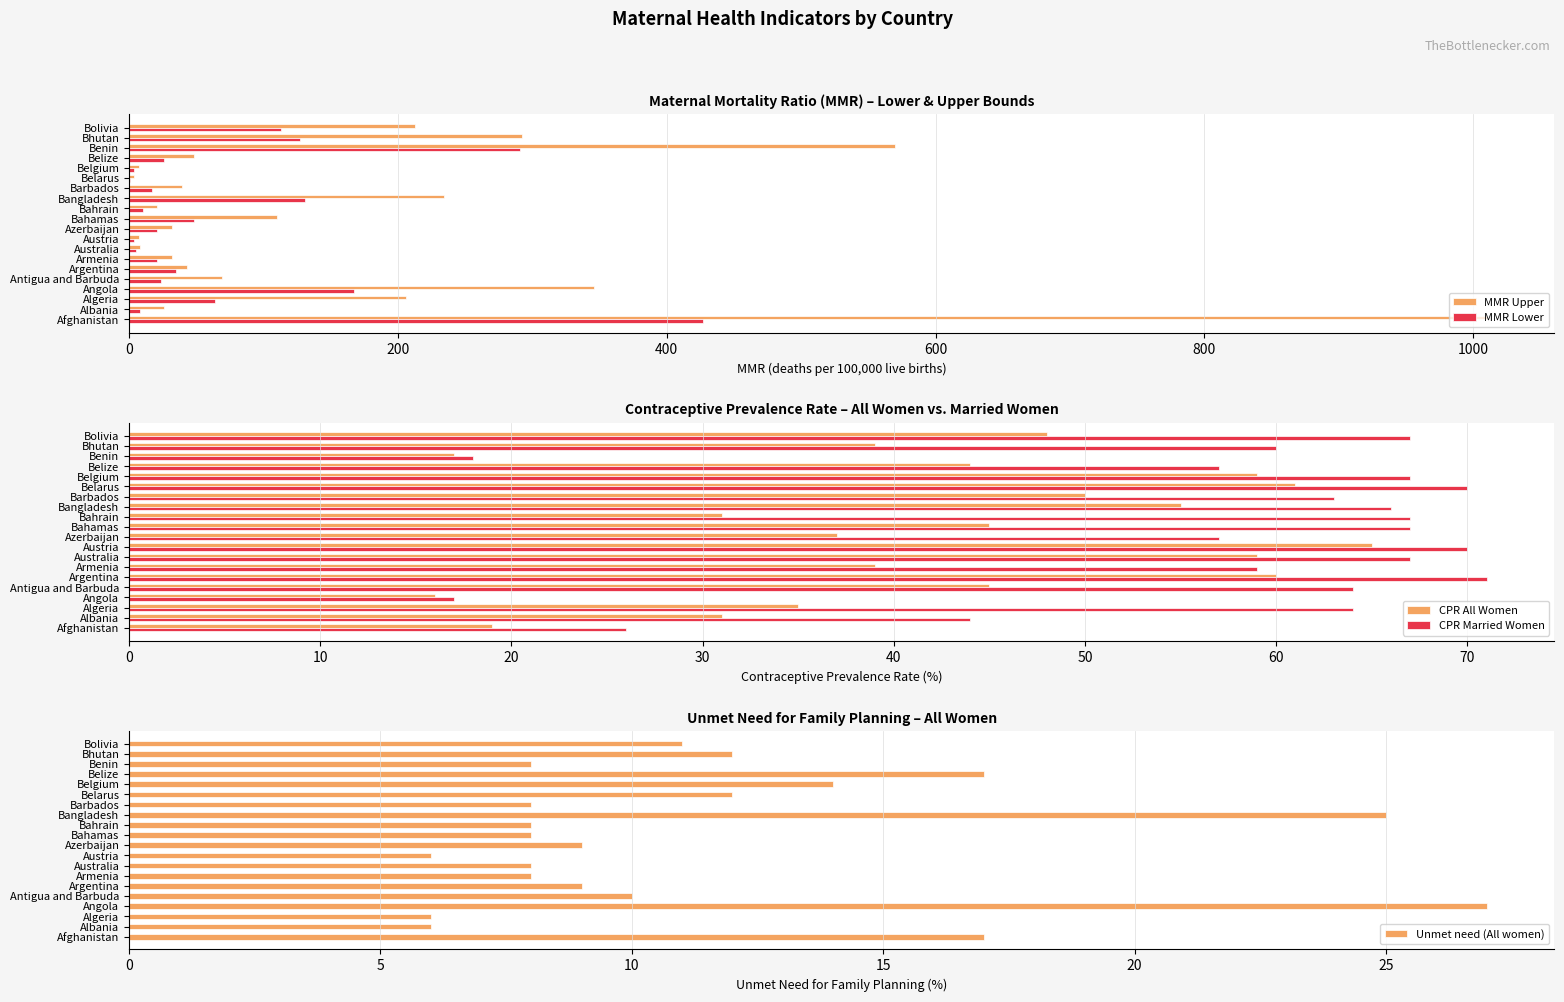

Where is MMR Upper nearest to the value 507?

Benin